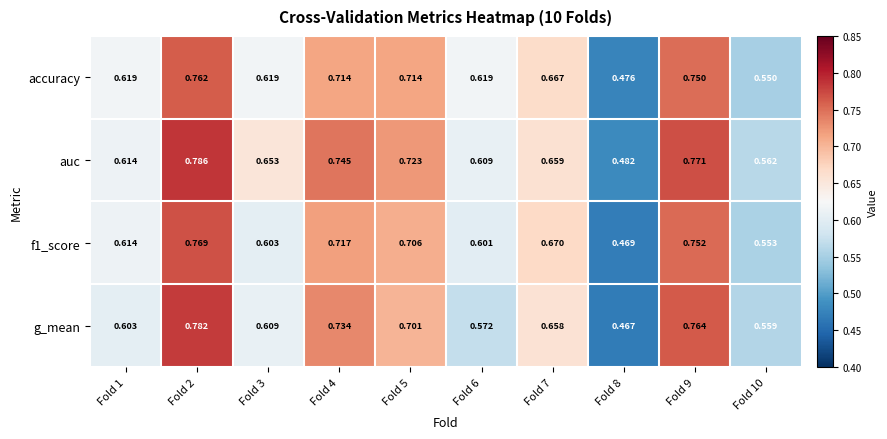

Between Fold 1 and Fold 3, which series saw the biggest shift?

auc